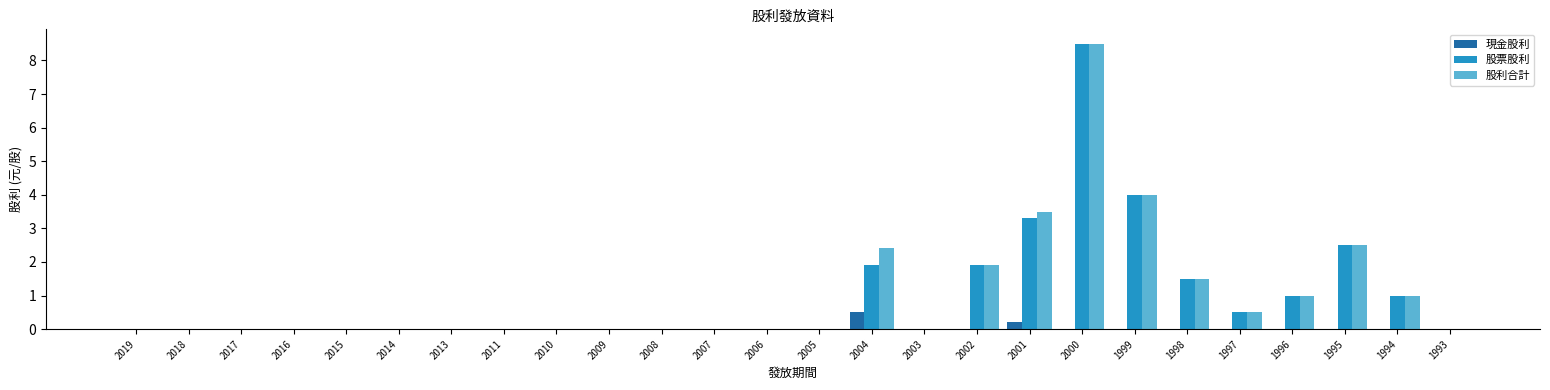

At which category is the sum across all series the highest?

2000